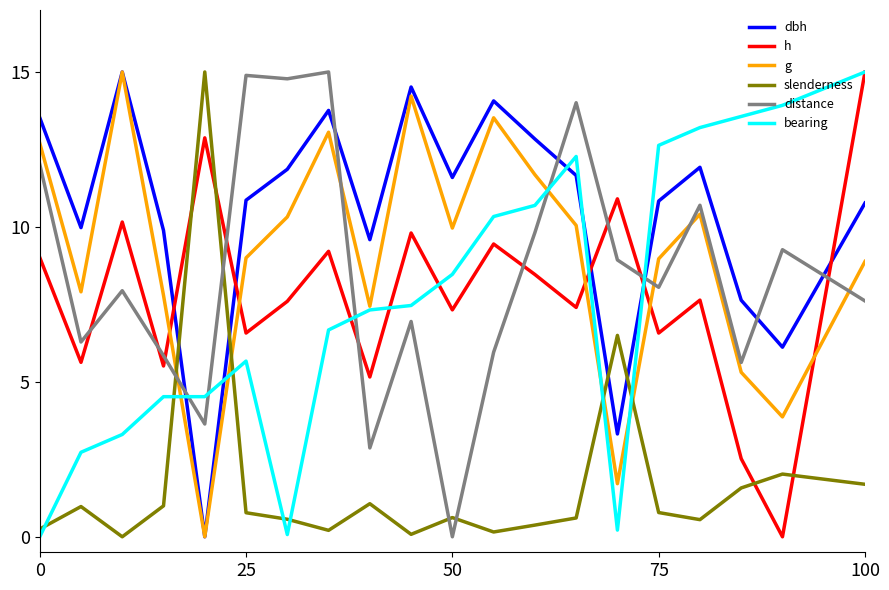

What is the greatest value displayed?

15.0